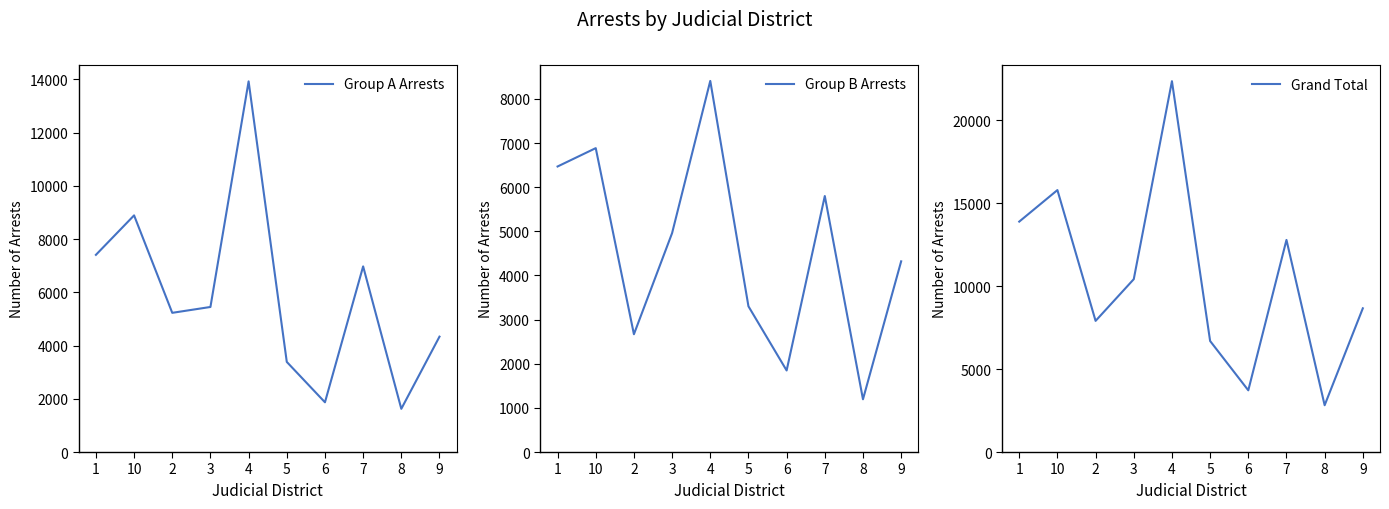

What value does the Group A Arrests series have at 5, to the nearest 10?

3390